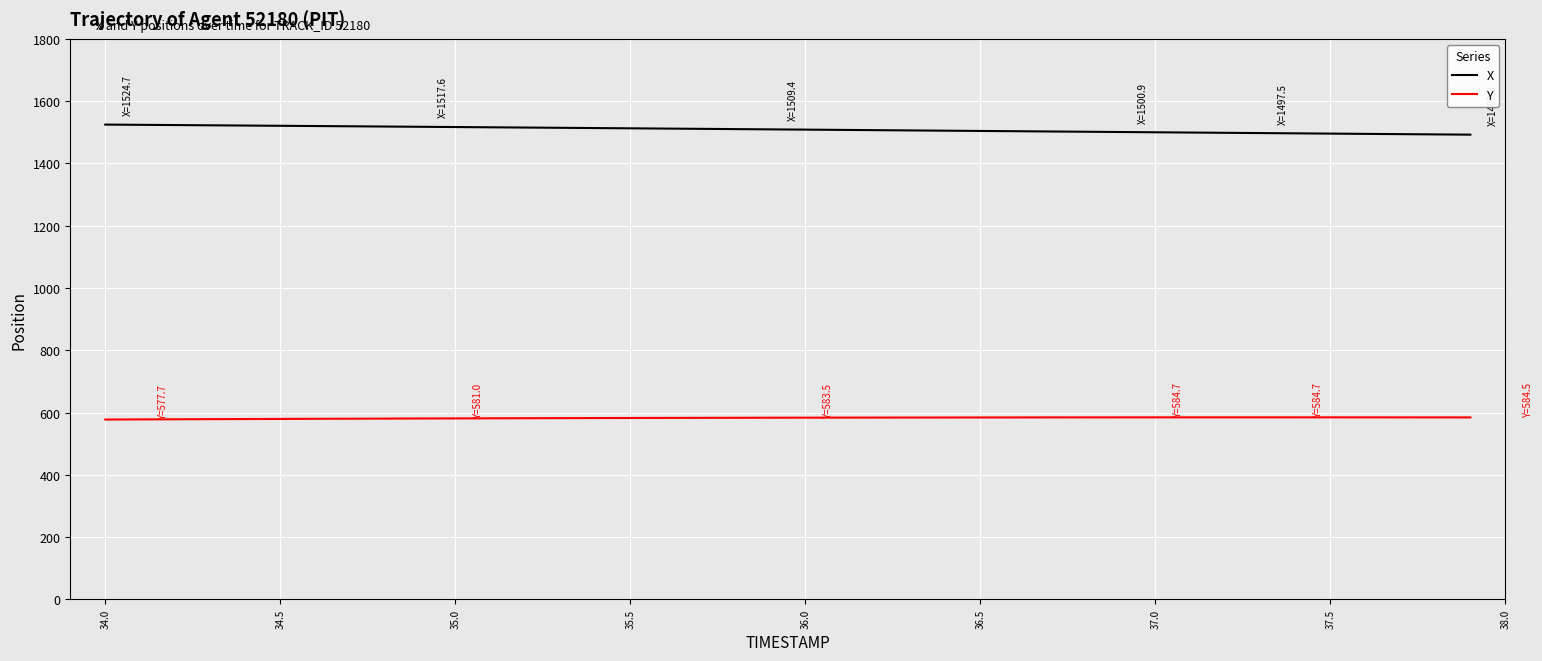

List the series in order of their overall mean, highest first.

X, Y